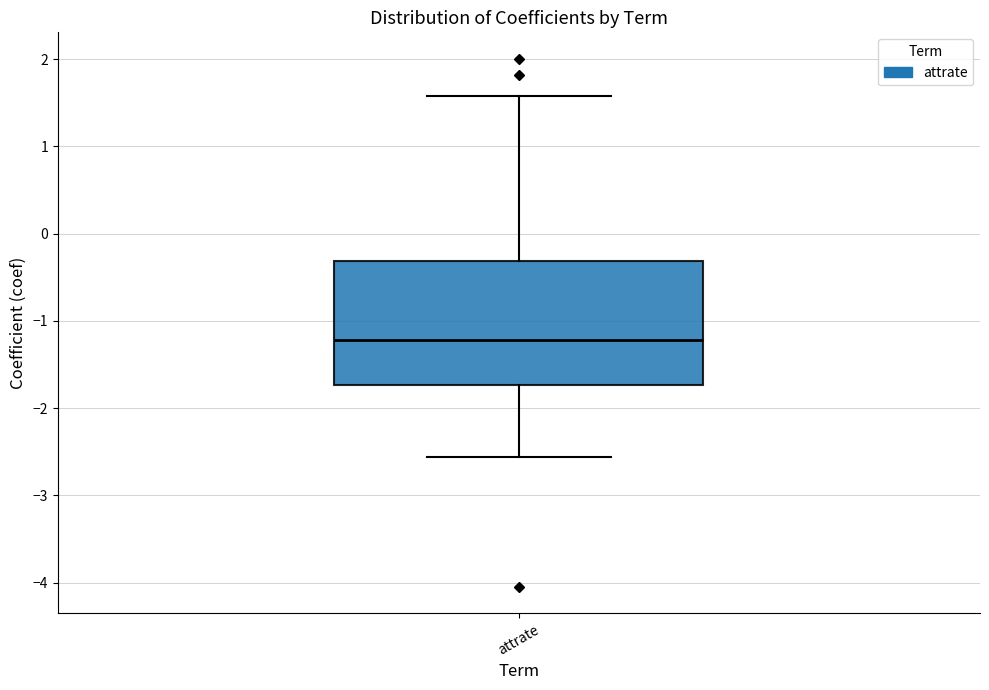

Transcribe this box plot: give where the median line is, the range the box spans, and where the two whiskers end, as read against the y-axis. The values are not printed on the chart, so give them approximately, as read against the axis.

median -1.2, box -1.7 to -0.3, whiskers -2.6 to 1.6